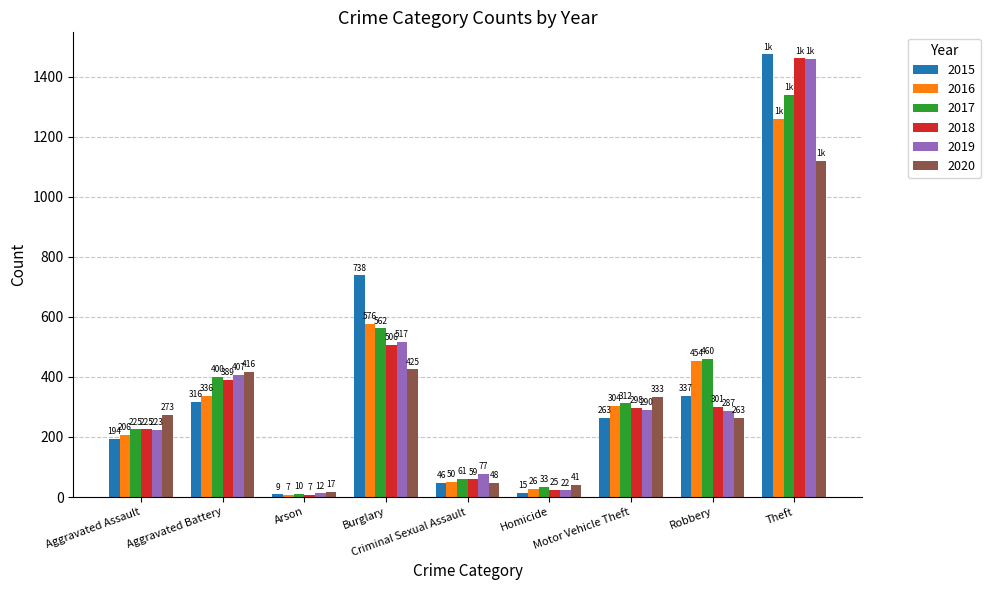

At which label does 2018 first exceed 298?

Aggravated Battery